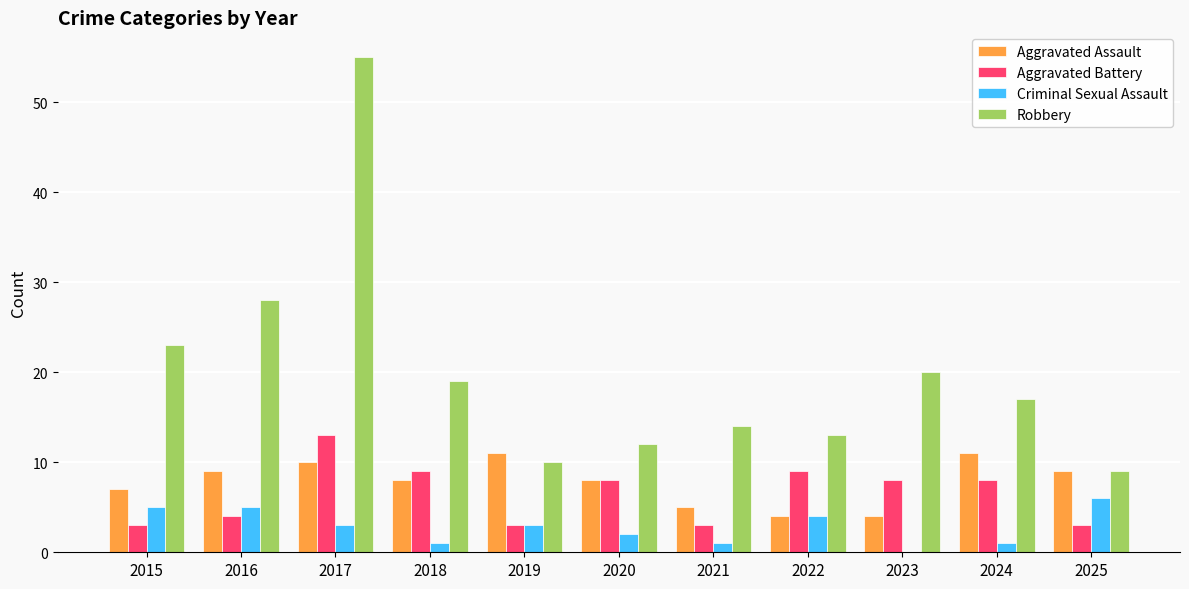

At which category is the sum across all series the highest?

2017